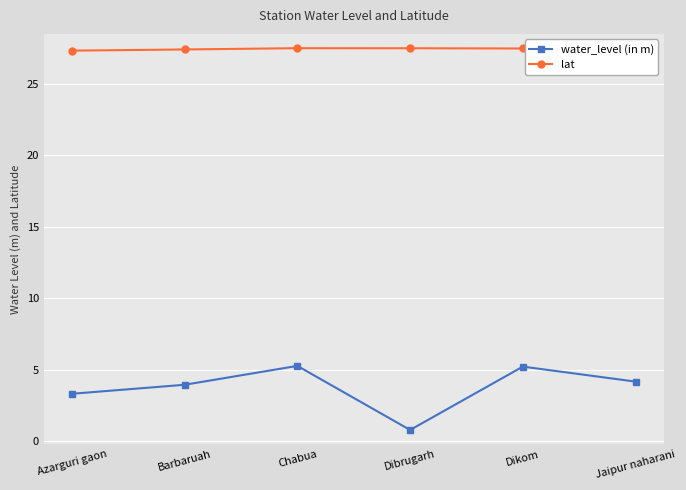

What is the minimum value shown in the chart?

0.8